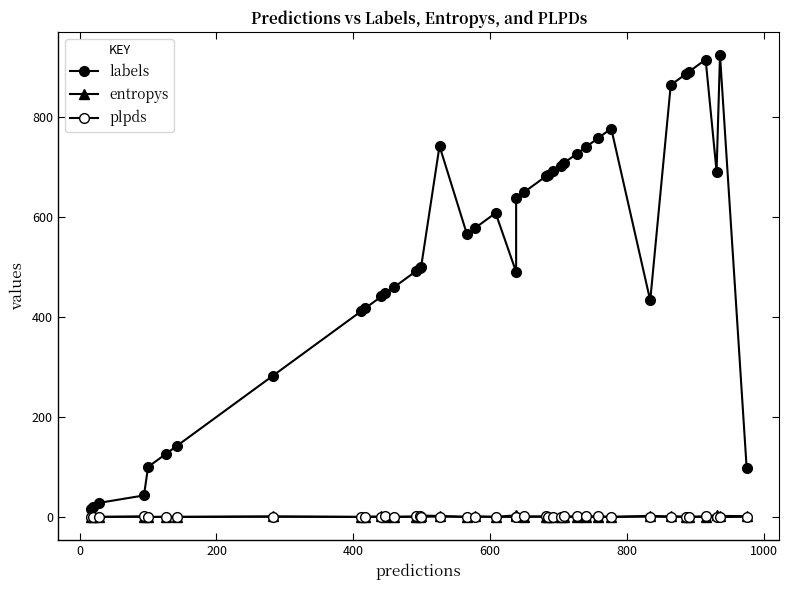

What is the maximum value shown in the chart?

924.0